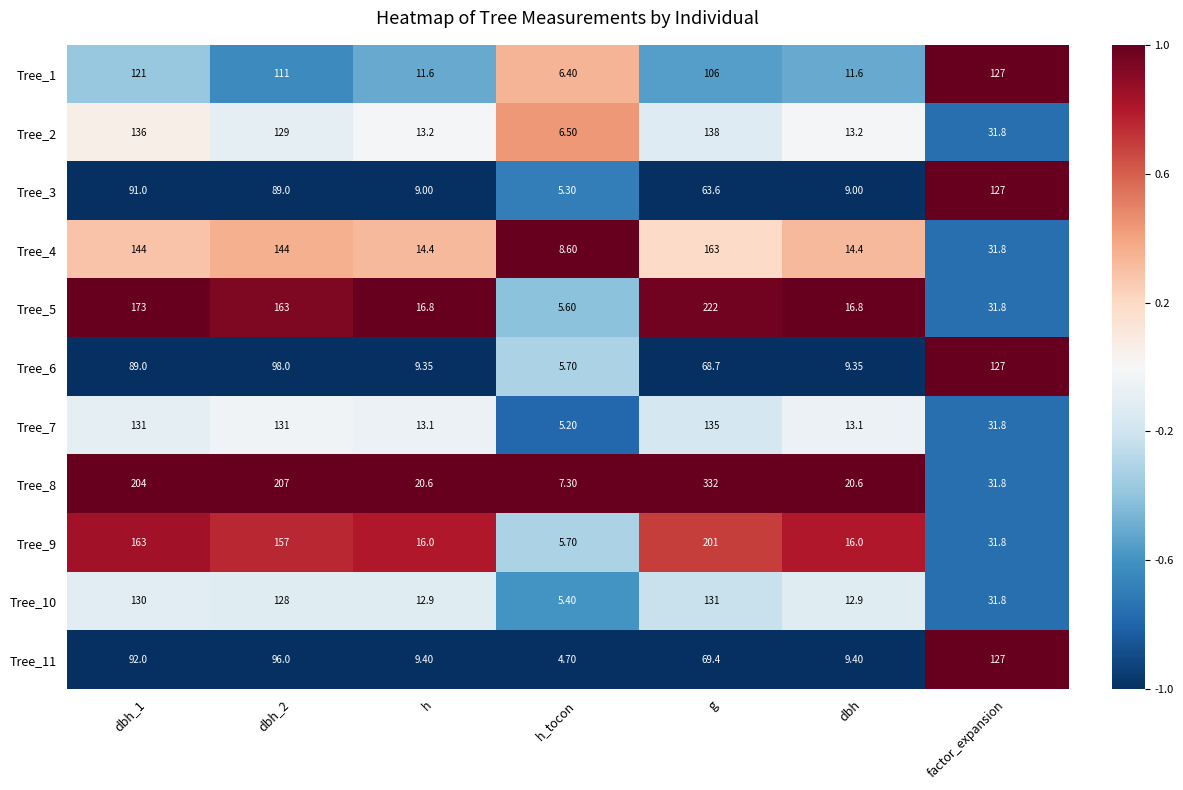

Which series has the largest total across all categories?

Tree_8